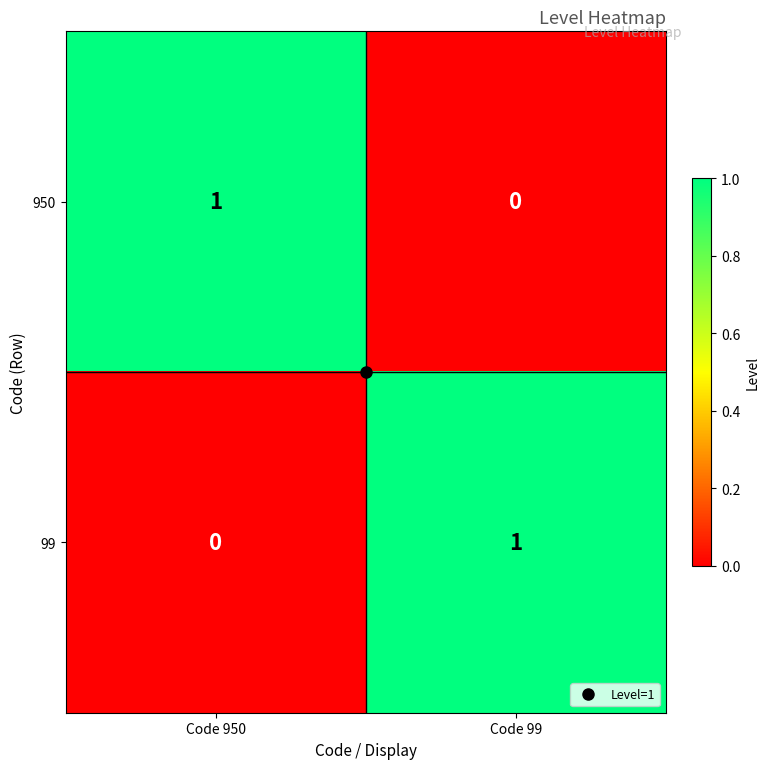

At Code 950, list the series in order from largest to smallest.

950, 99